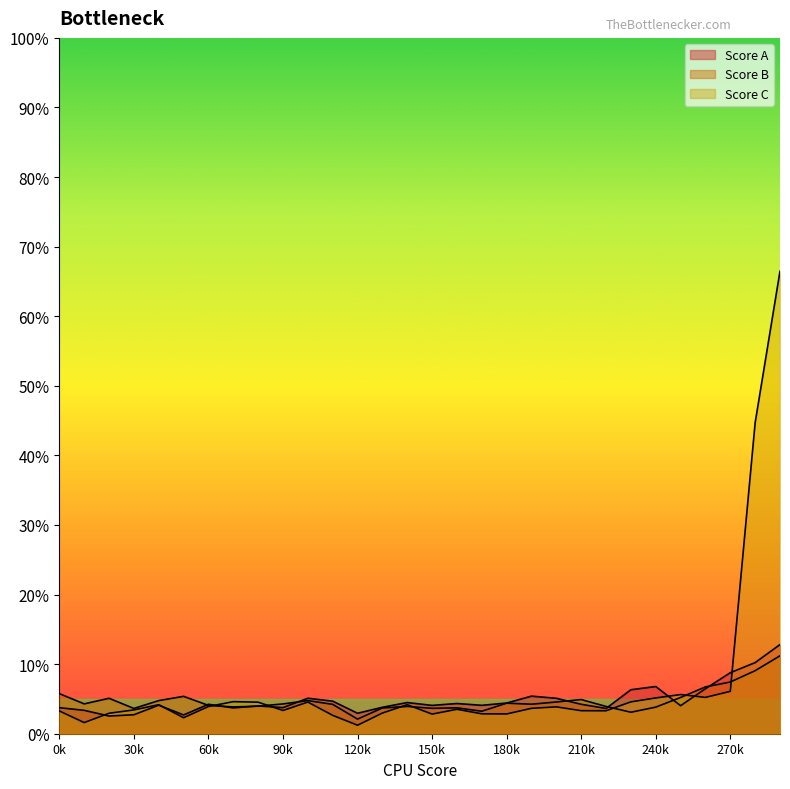

How many interior local valleys does the Score A series have?

9